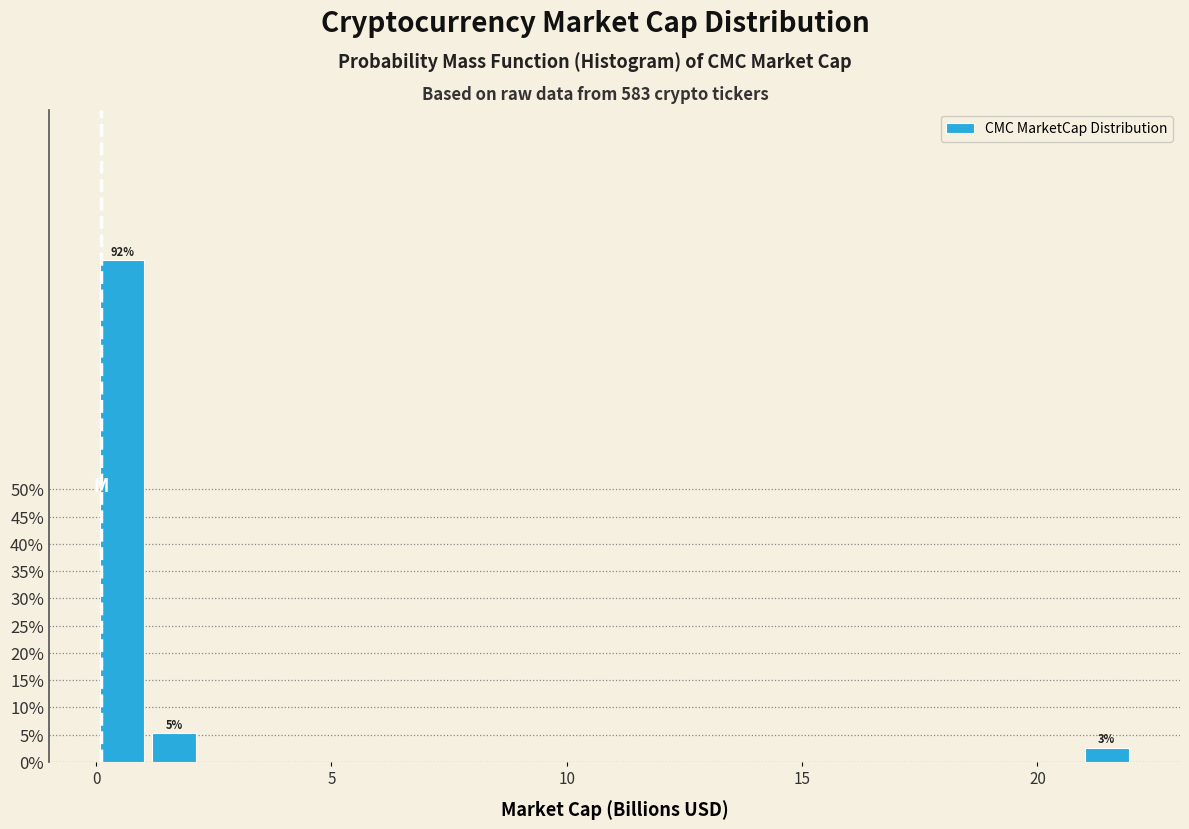

Around what value on the x-axis is the tallest bar? Give the approximate position of its centre, as read against the axis.

0.5